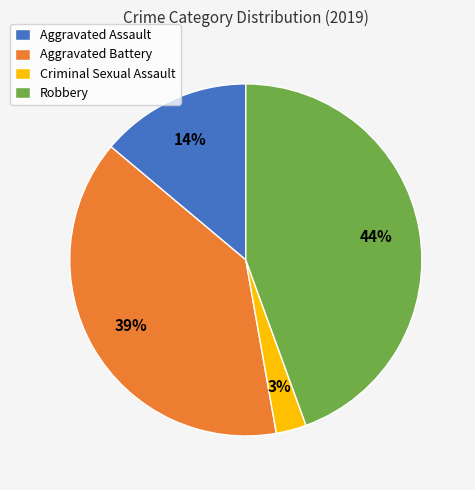

Which category has the biggest portion of the pie?

Robbery